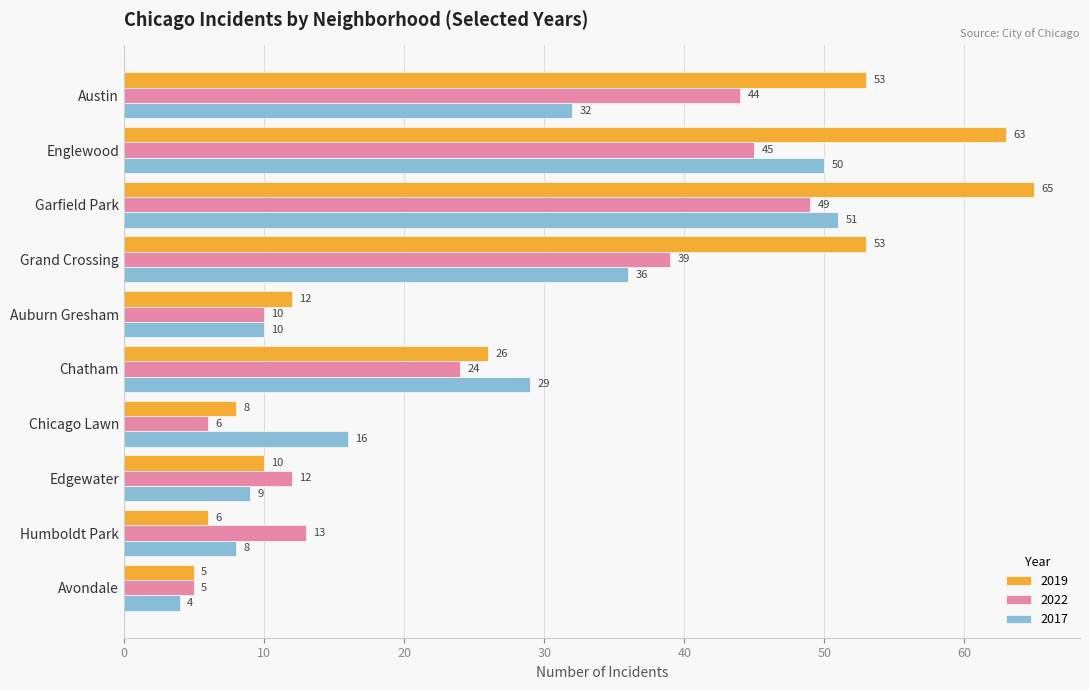

Rank the series at Austin from lowest to highest value.

2017, 2022, 2019